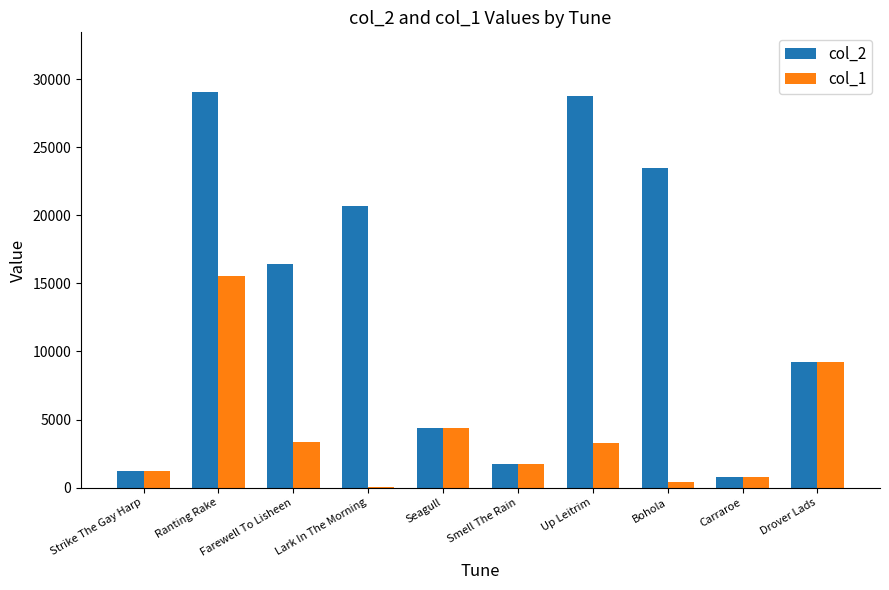

How many groups of bars are there?

10